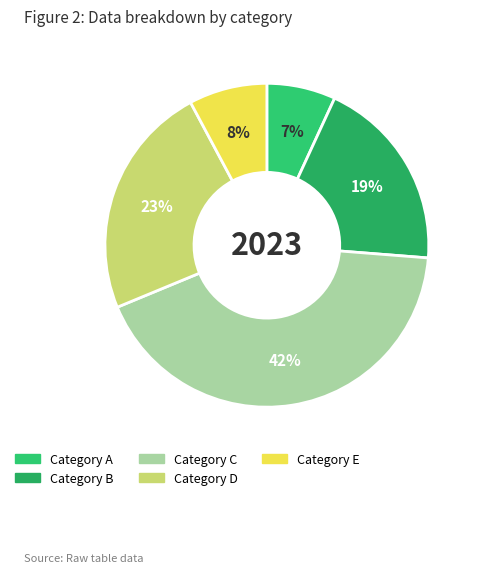

How many segments does this pie chart have?

5